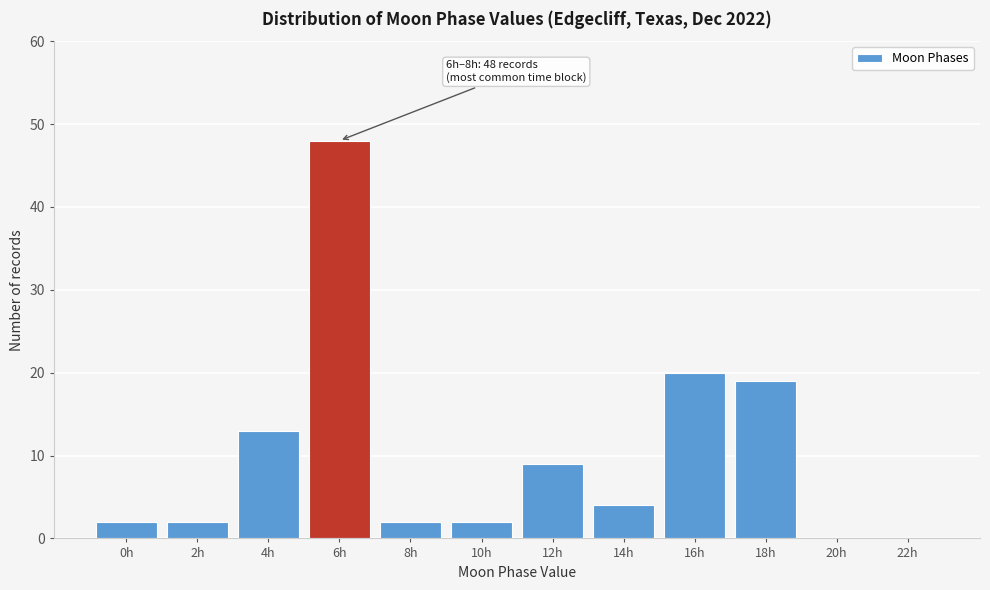

Reading left to right, list all the values displayed in this chart.

0h=2	2h=2	4h=13	6h=48	8h=2	10h=2	12h=9	14h=4	16h=20	18h=19	20h=0	22h=0